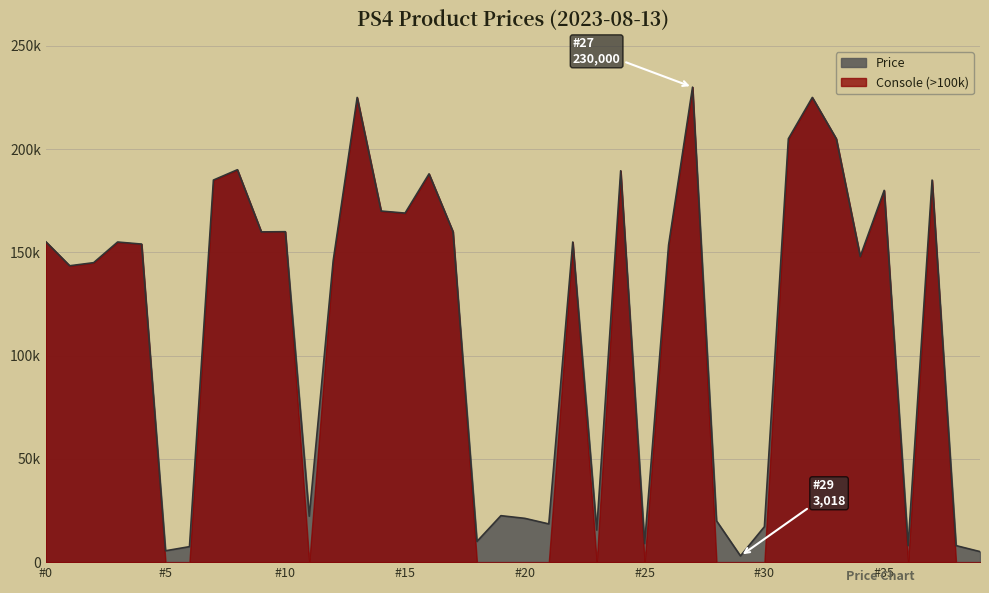

True or false: the data shows 42778 at 7.

False